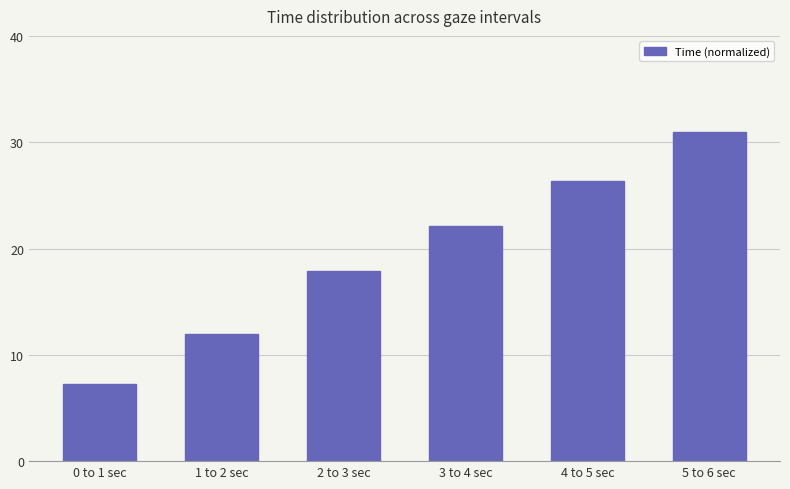

What position from the left is 3 to 4 sec?

4